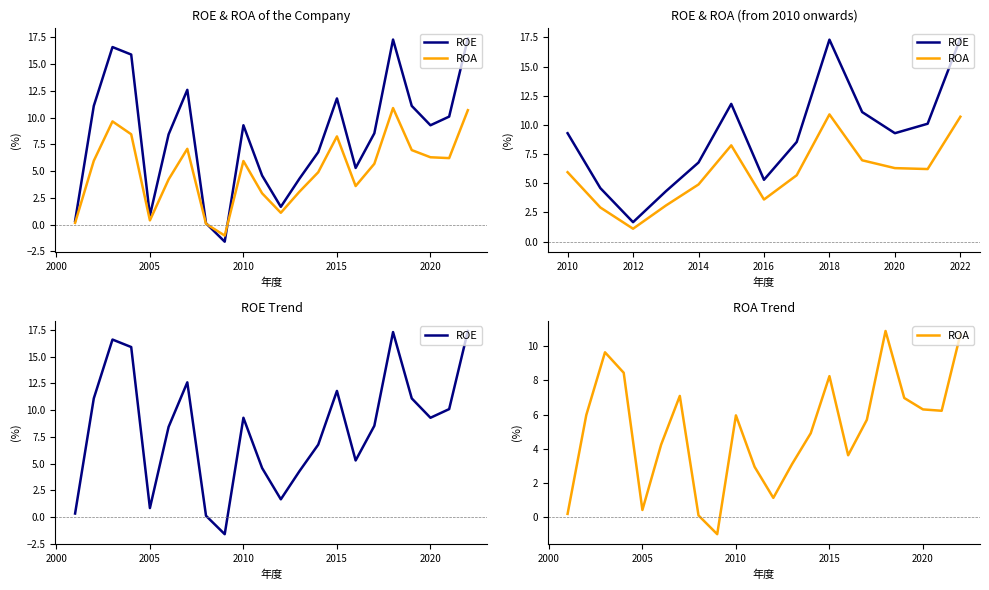

What is the sum of all ROE values?

181.8